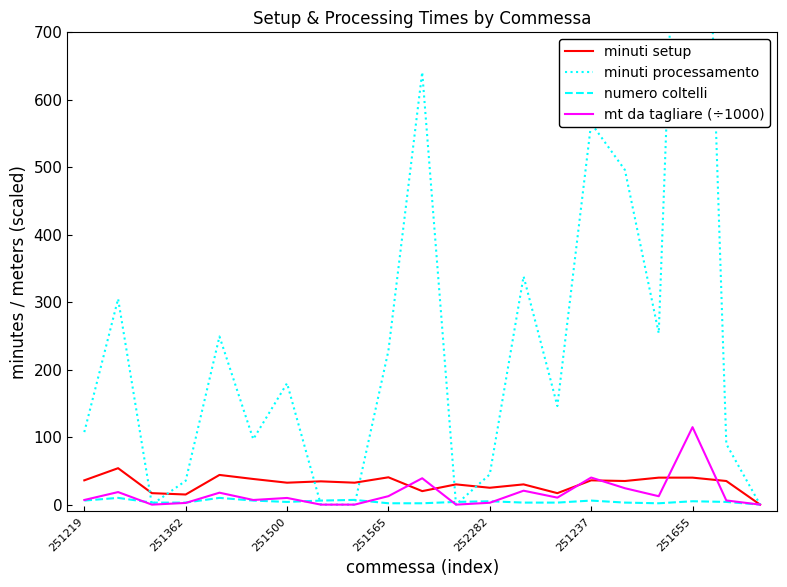

What is the total value across all series at 11?

34.0